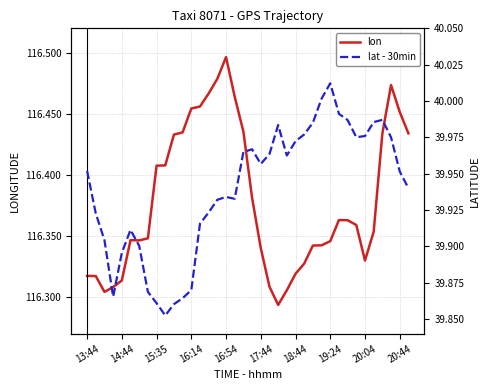

Which series has the largest total across all categories?

lon